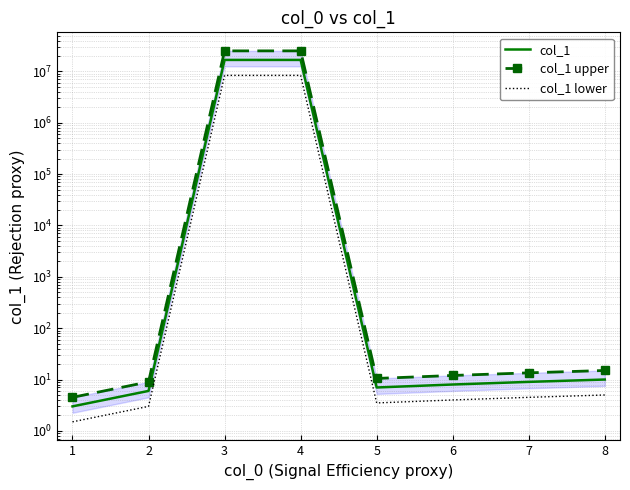

What is the value of the col_1 upper point at the 5th from the left?

10.5